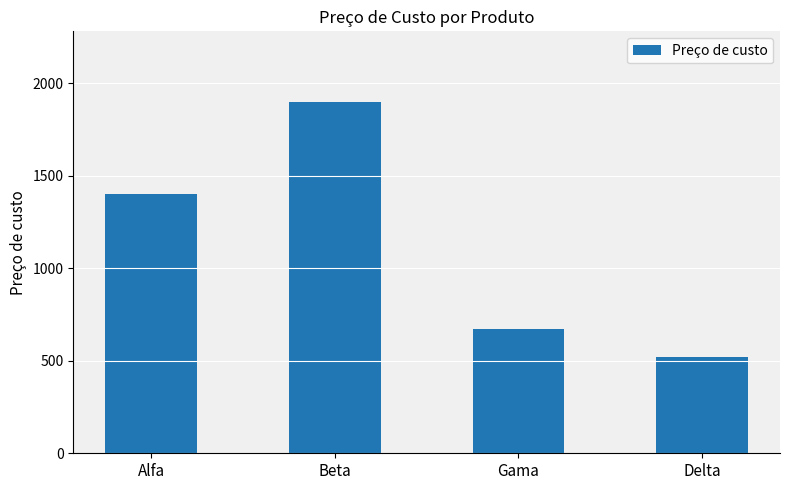

What is the change in value from Alfa to Gama?

-730